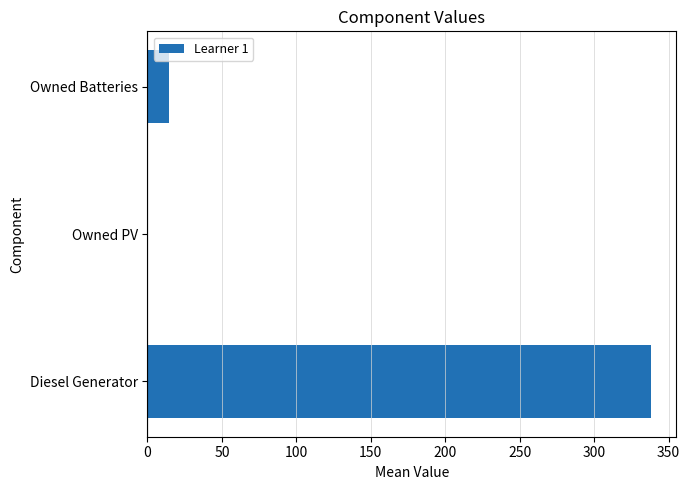

Are the bars horizontal?

Yes